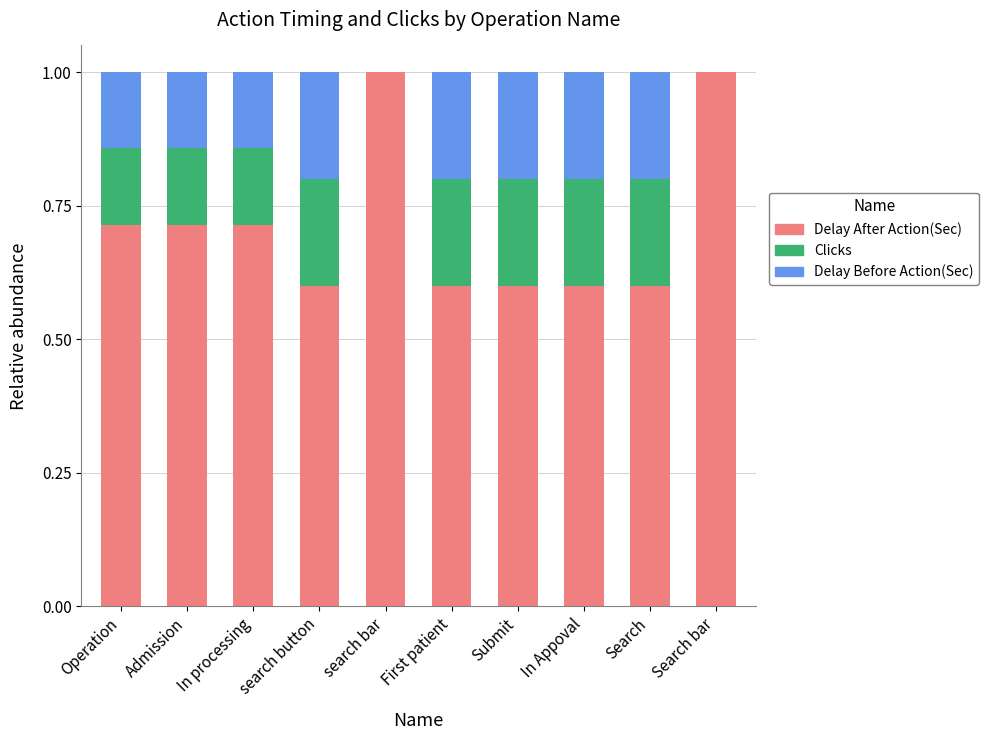

What is the highest value of the Delay After Action(Sec) series?

1.0